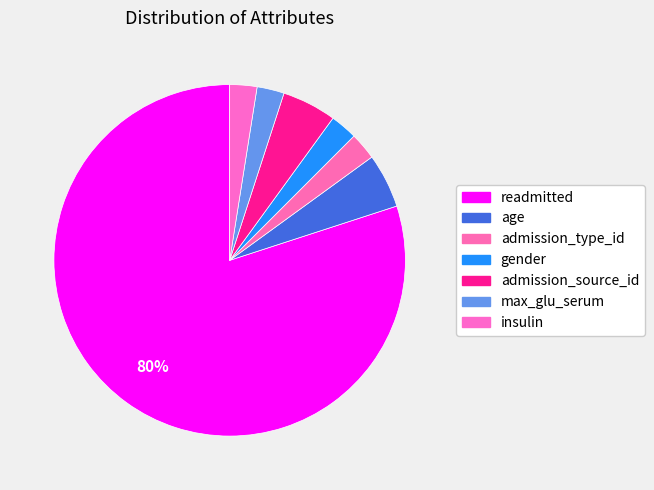

Is it true that readmitted is 80% of the pie?

True